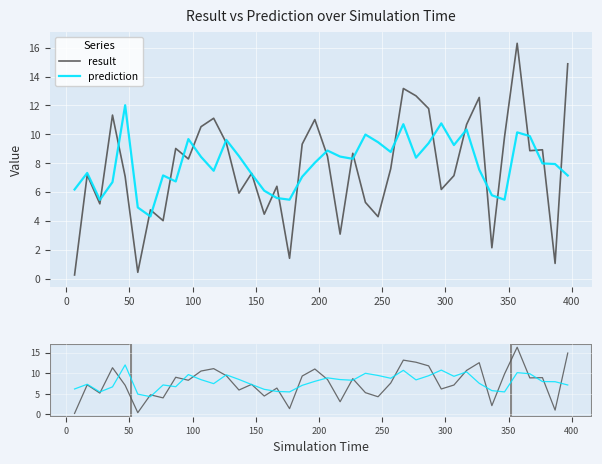

After their last crossing, which series has the higher values: prediction or result?

result